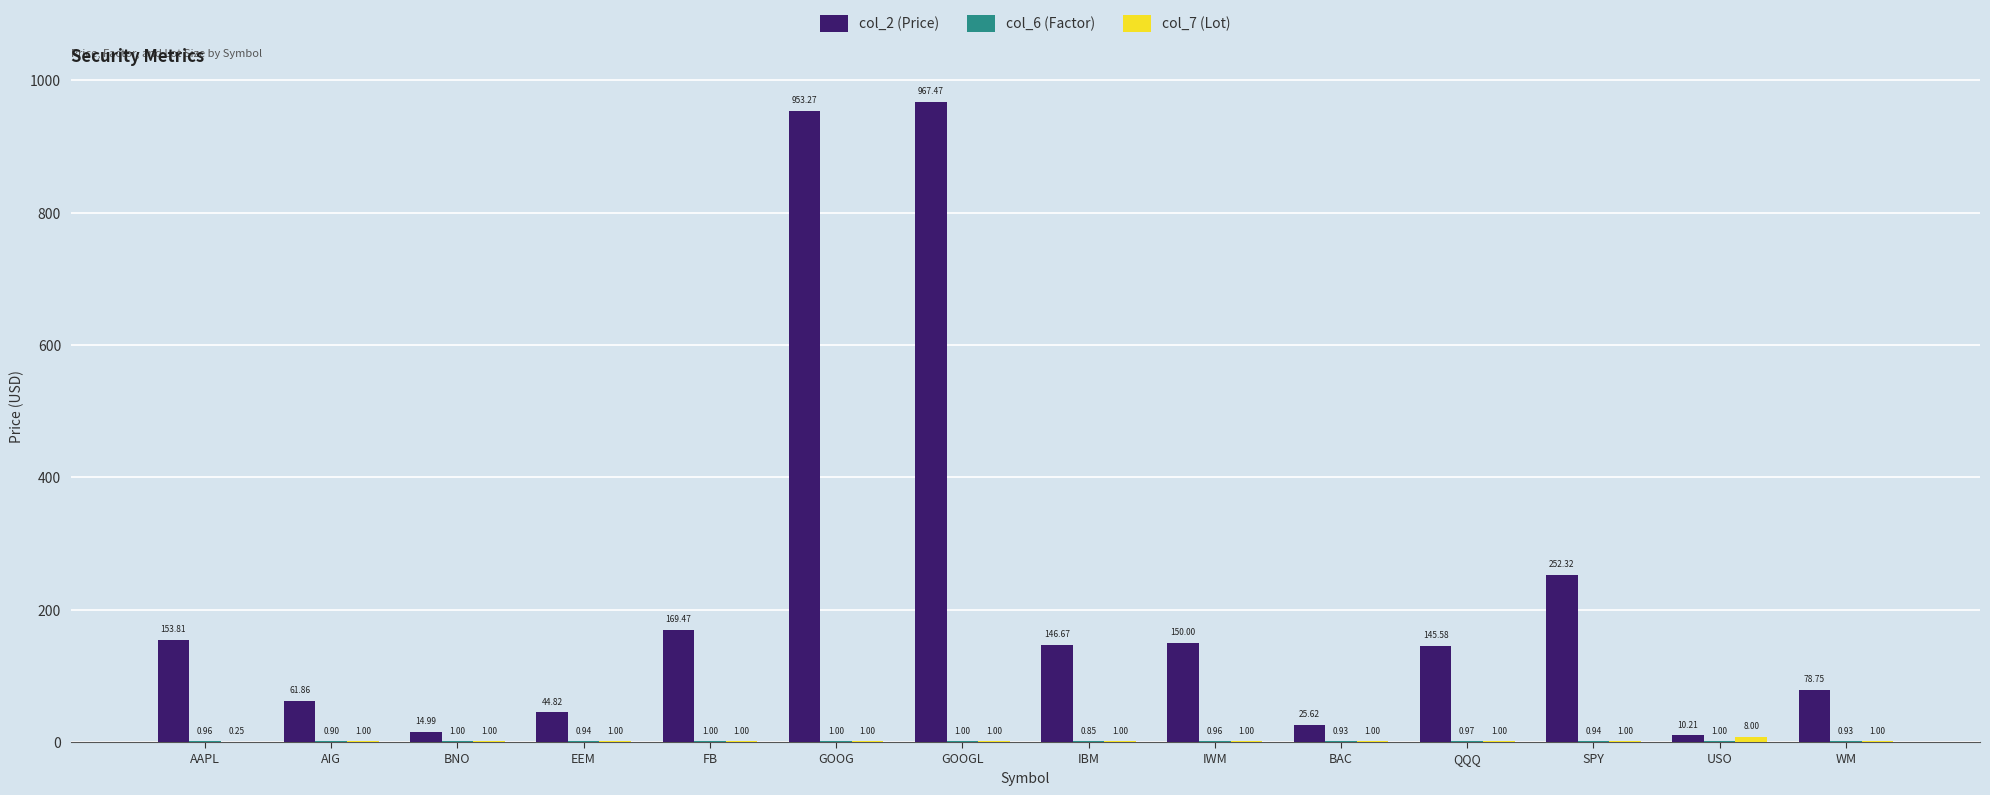

Between AIG and BNO, which series saw the biggest shift?

col_2 (Price)